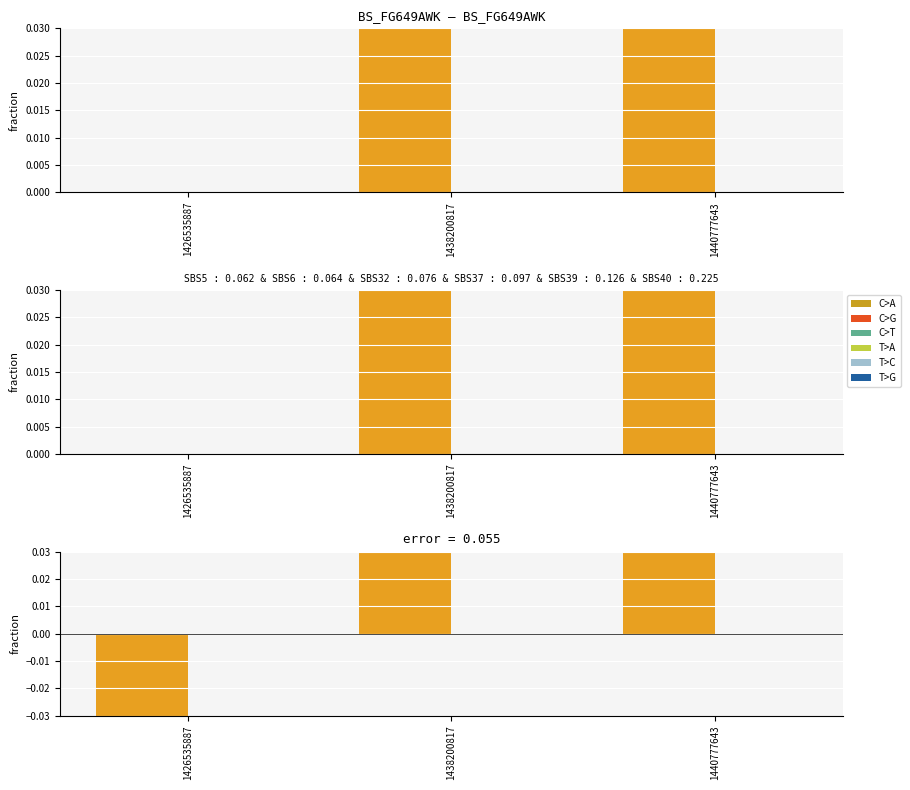

At how many categories does at least one series exceed -1?

3